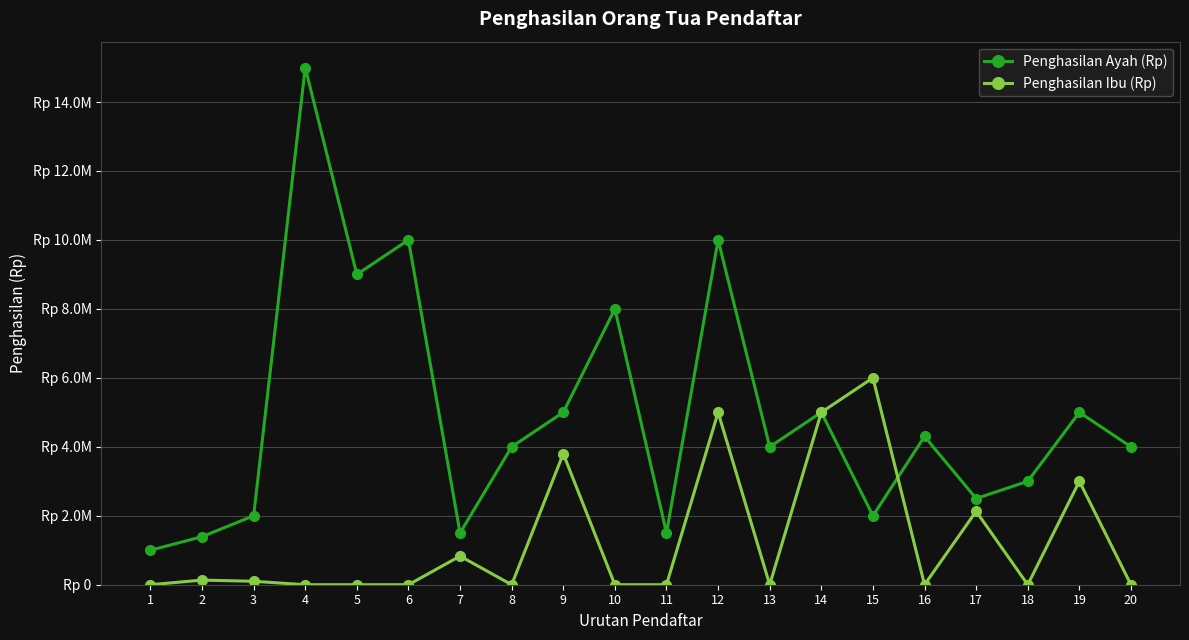

Rank the series at 13 from lowest to highest value.

Penghasilan Ibu (Rp), Penghasilan Ayah (Rp)